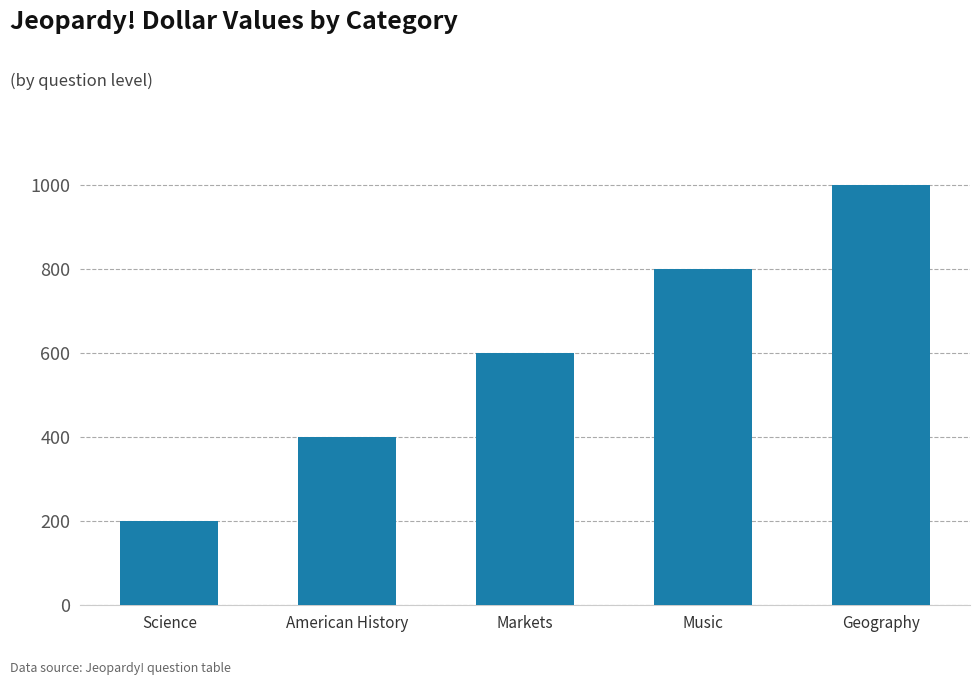

Are the bars horizontal?

No